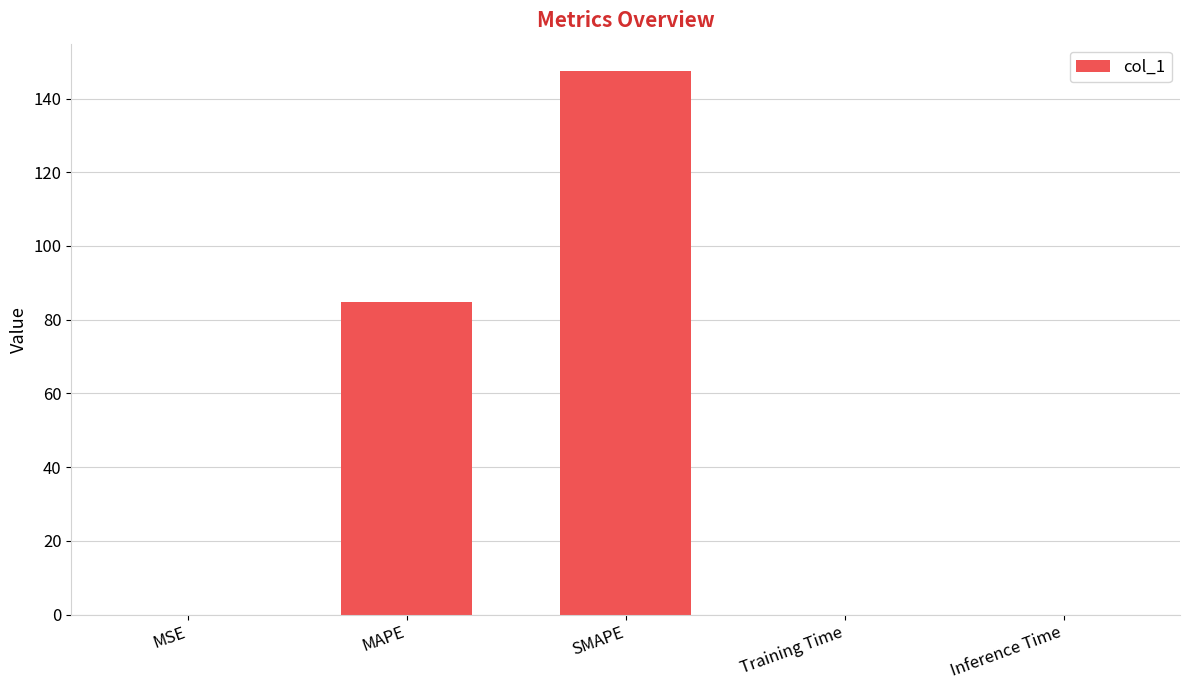

What is the approximate value at MAPE?

84.9